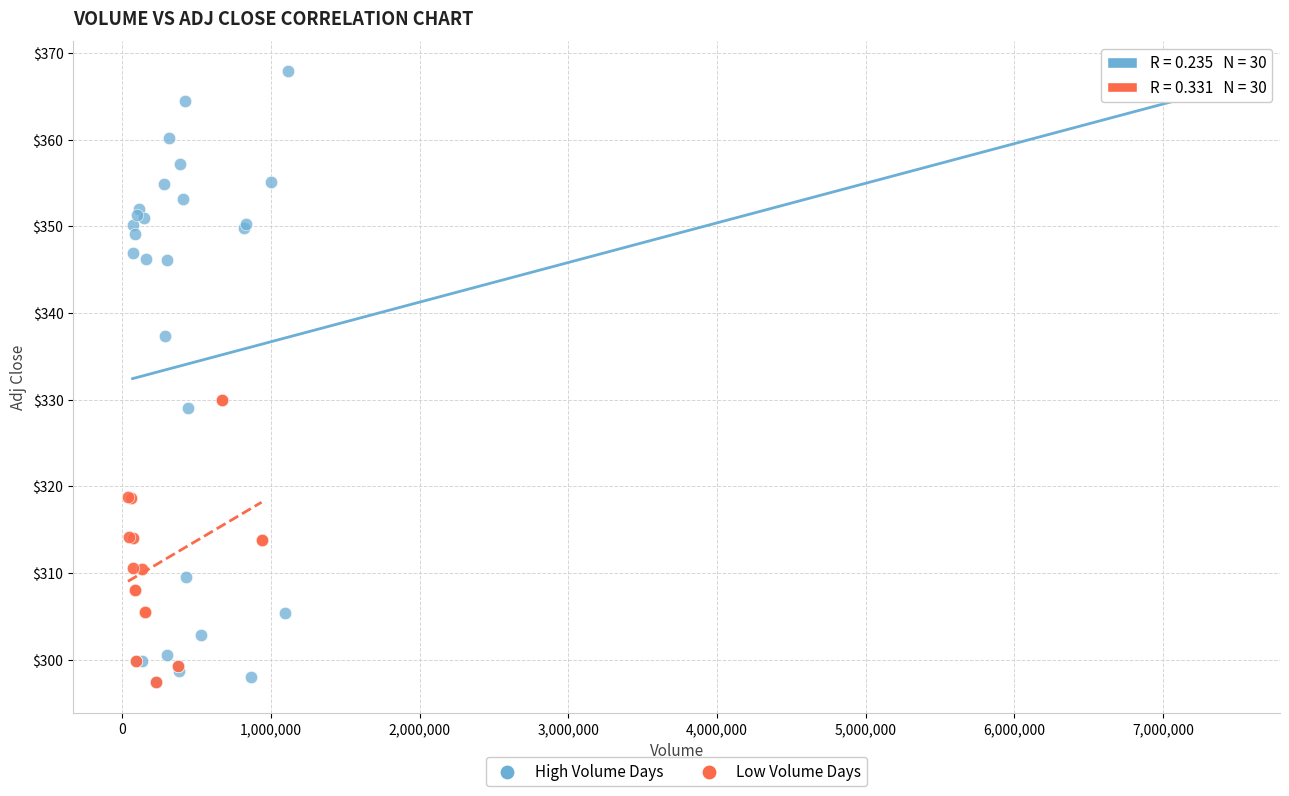

Which series reaches the maximum Y coordinate?

High Volume Days